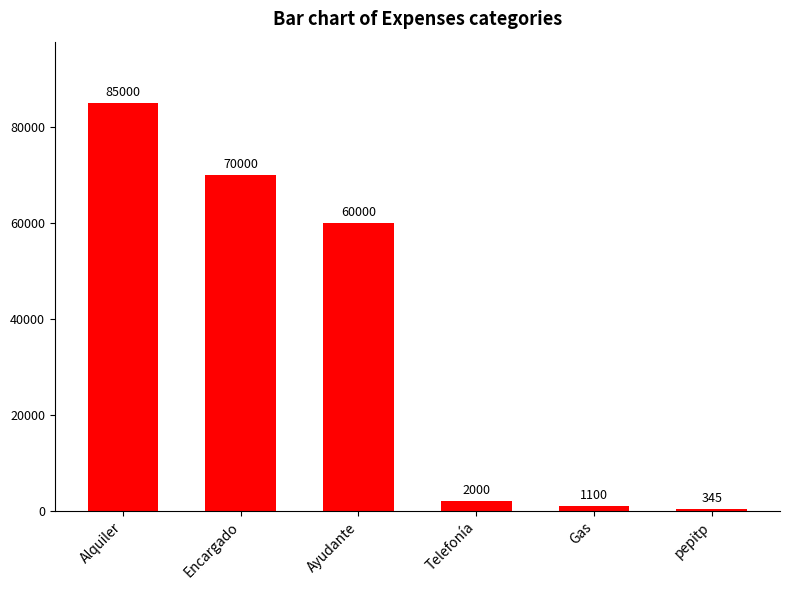

Which has a higher value, Encargado or pepitp?

Encargado